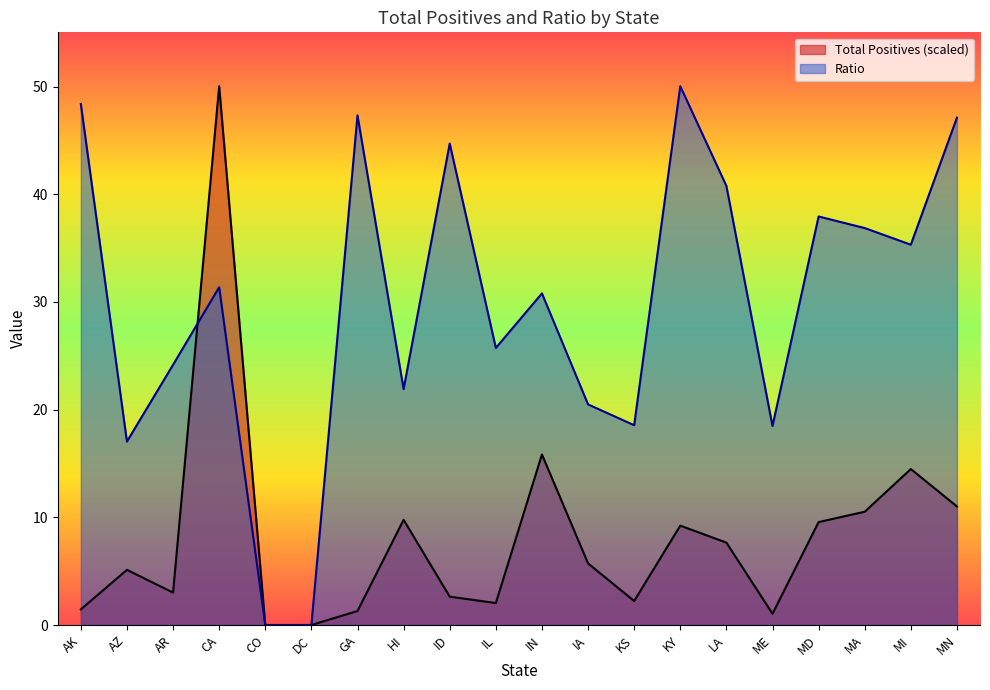

Reading right to left, list all the values displayed in this chart.

Total Positives: MN=11.0	MI=14.5	MA=10.5	MD=9.6	ME=1.0	LA=7.7	KY=9.2	KS=2.2	IA=5.7	IN=15.8	IL=2.0	ID=2.6	HI=9.8	GA=1.3	DC=0.0	CO=0.0	CA=50.0	AR=3.0	AZ=5.1	AK=1.5
Ratio: MN=47.1	MI=35.3	MA=36.9	MD=37.9	ME=18.5	LA=40.8	KY=50.0	KS=18.6	IA=20.5	IN=30.8	IL=25.7	ID=44.7	HI=21.9	GA=47.3	DC=0.0	CO=0.0	CA=31.4	AR=24.2	AZ=17.0	AK=48.4